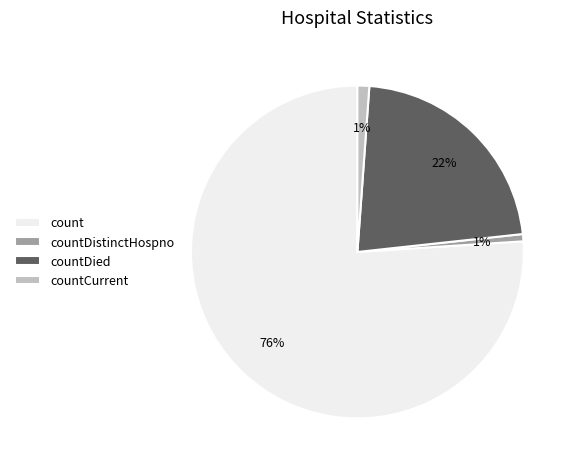

Is there a majority slice in this chart?

Yes